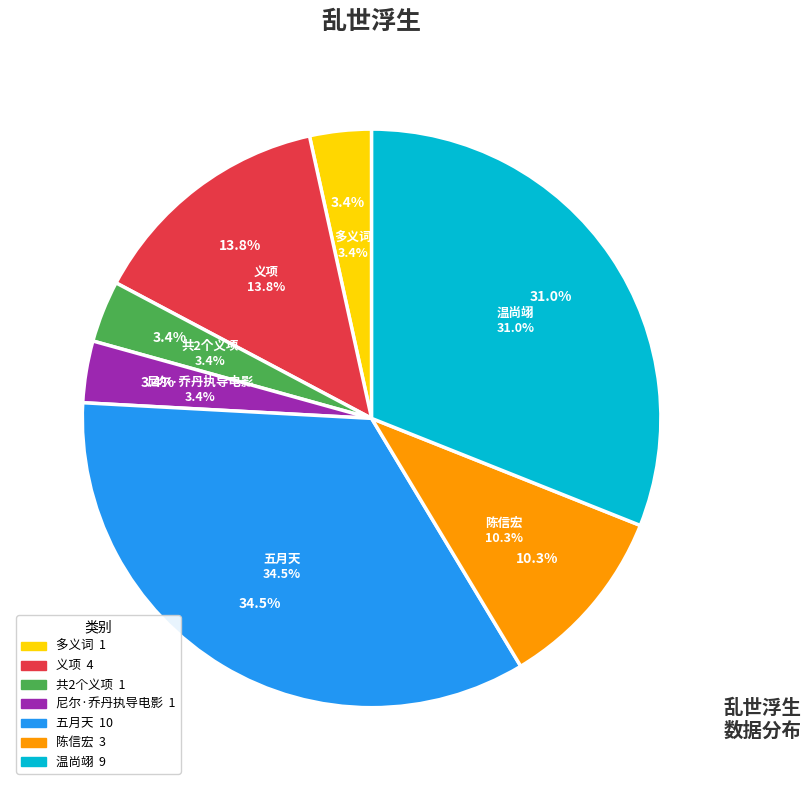

How many slices are in this pie chart?

7